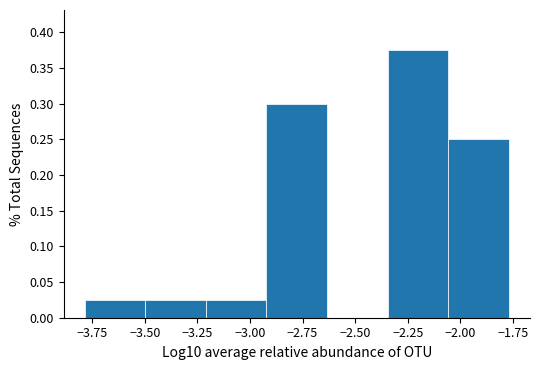

Which range on the x-axis has the tallest bar?

-2.35 to -2.05